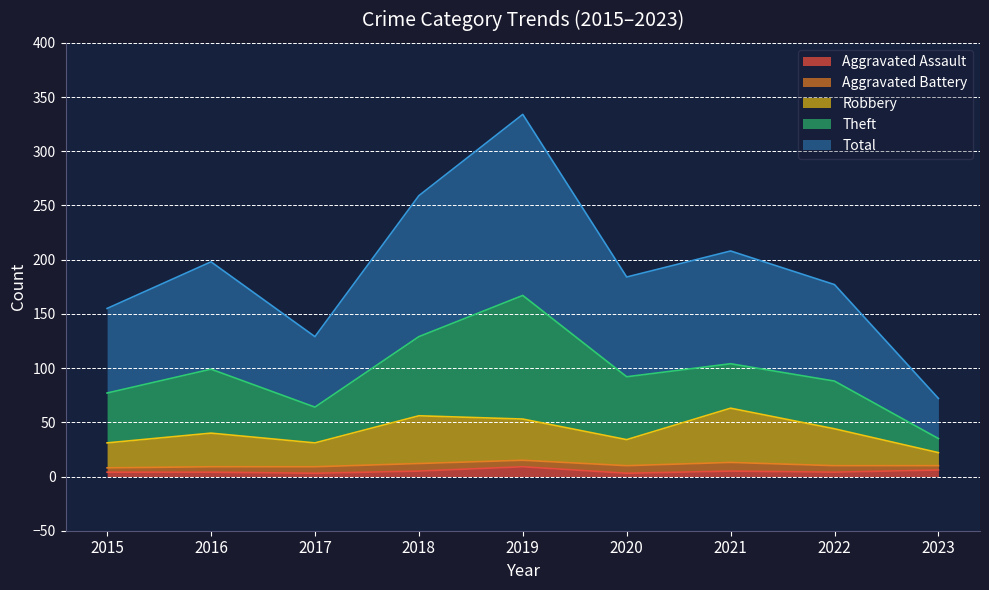

At which label does Aggravated Assault first exceed 4?

2018